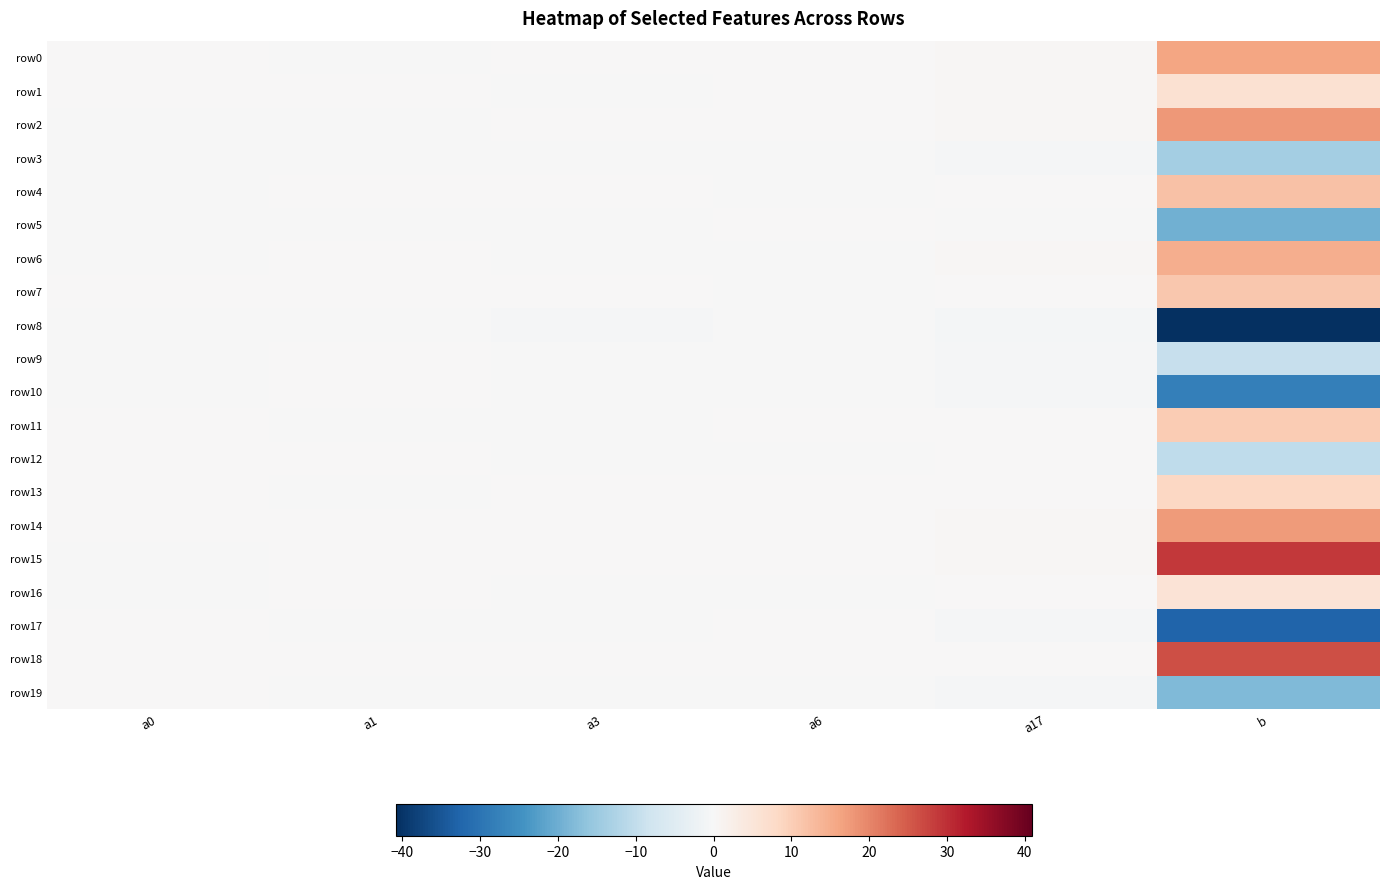

Rank the series by their maximum value, from lowest to highest.

row8, row3, row19, row5, row17, row10, row9, row12, row16, row1, row13, row11, row7, row4, row6, row0, row14, row2, row18, row15